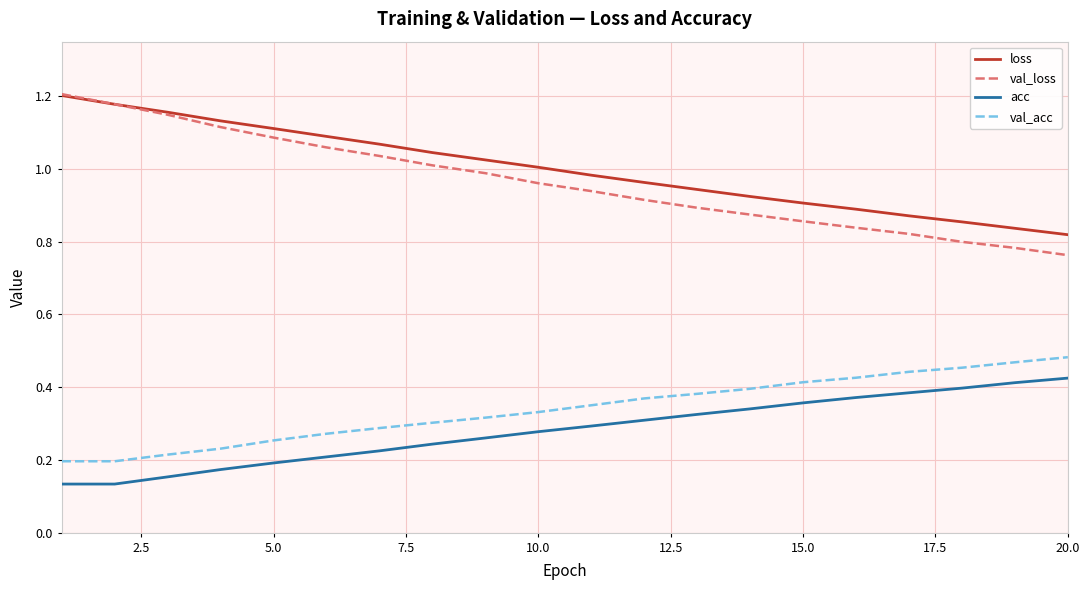

Does the chart display data point markers on the line(s)?

No